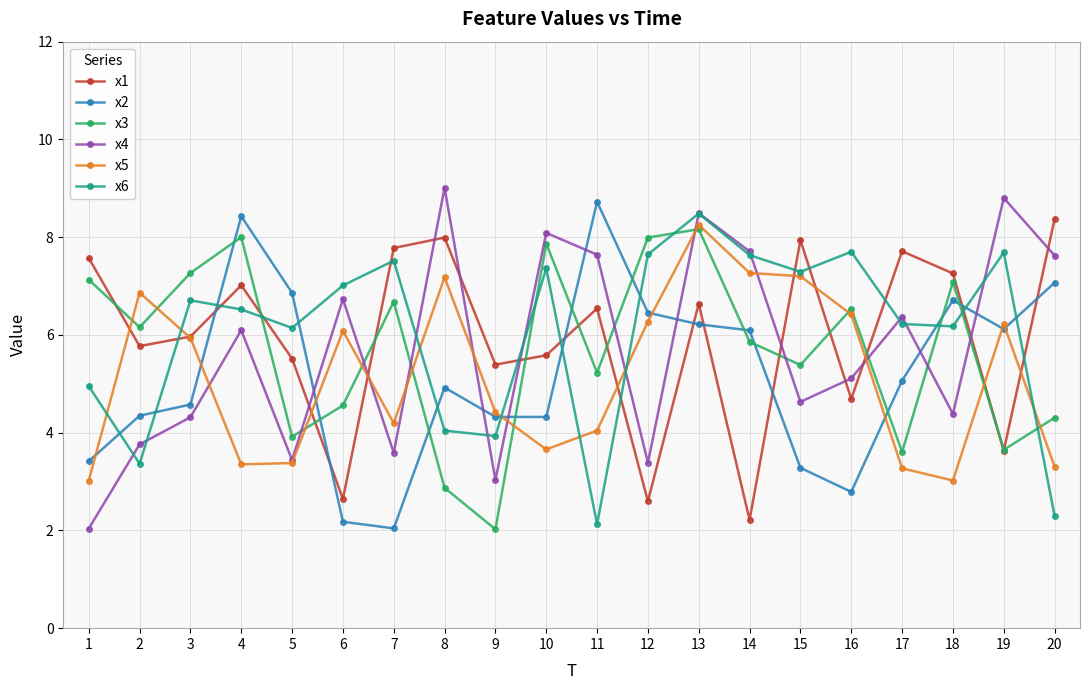

At how many categories does at least one series exceed 6?

19